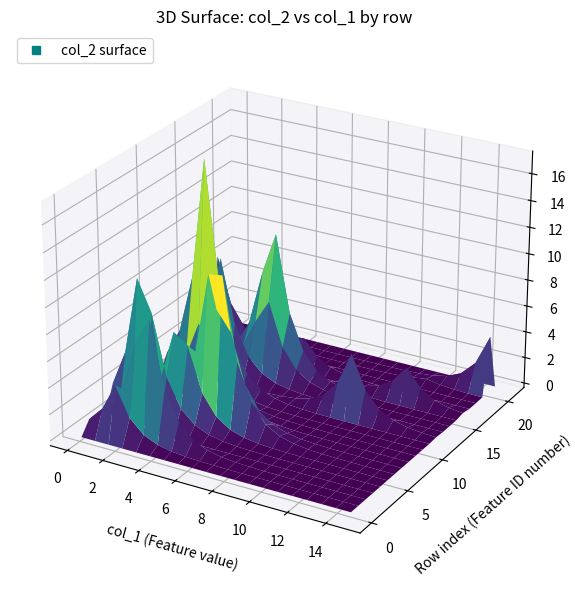

True or false: 0 has a value of 4.3 at 20.

True